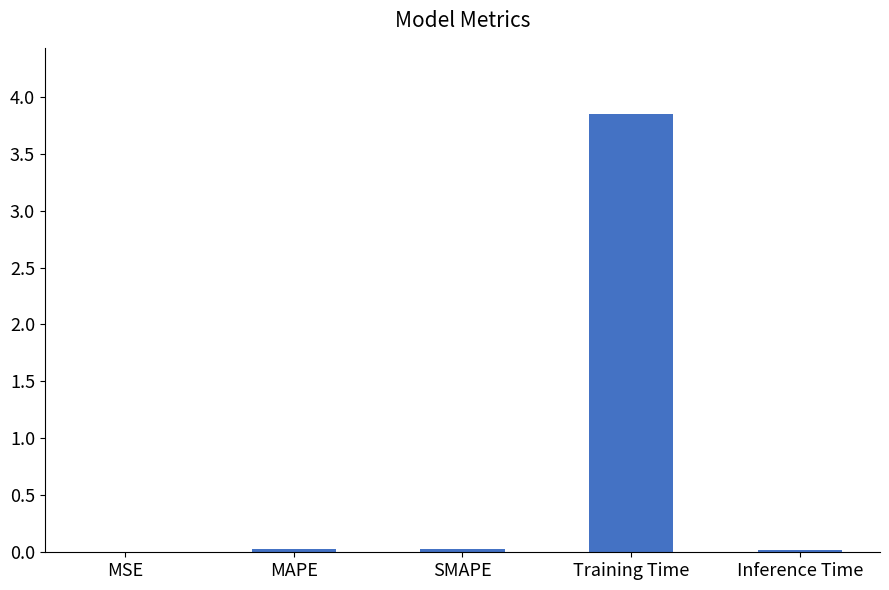

Between Training Time and SMAPE, which is larger?

Training Time